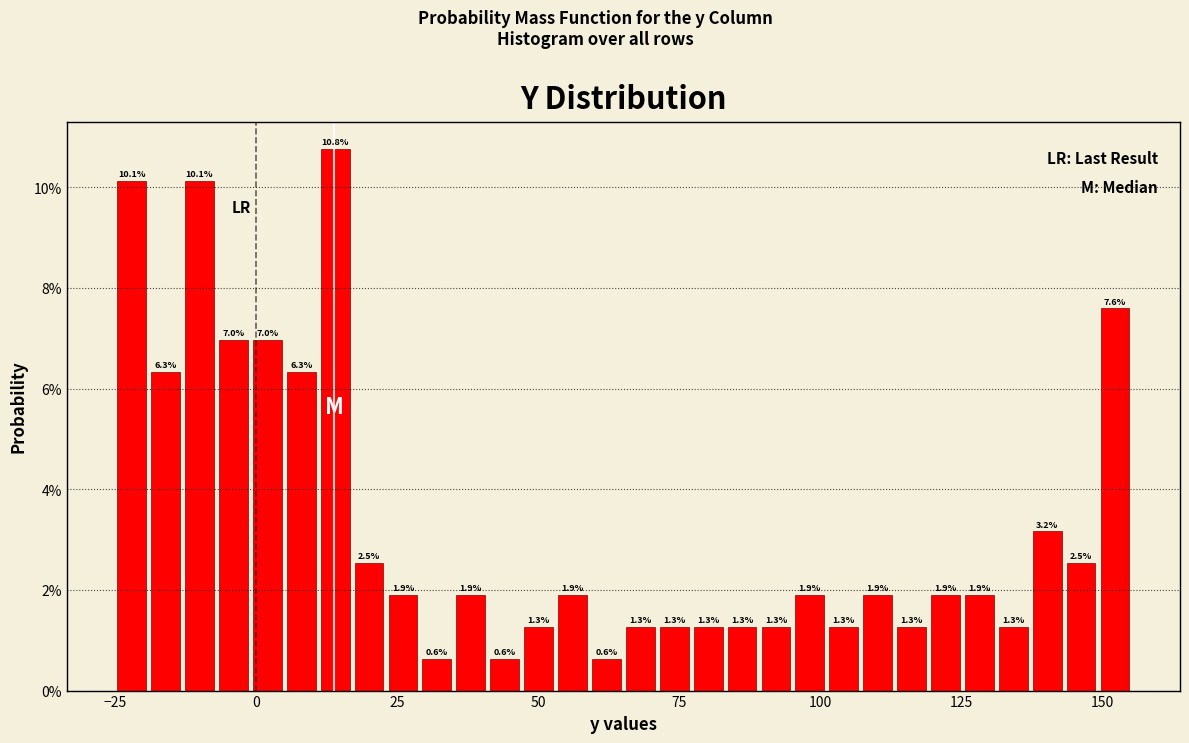

Around what value on the x-axis is the tallest bar? Give the approximate position of its centre, as read against the axis.

15